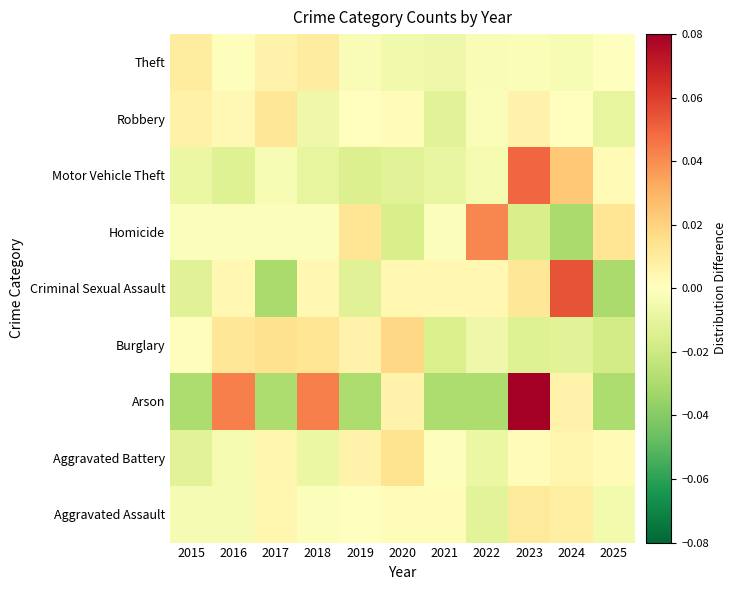

At which category is the sum across all series the highest?

2023